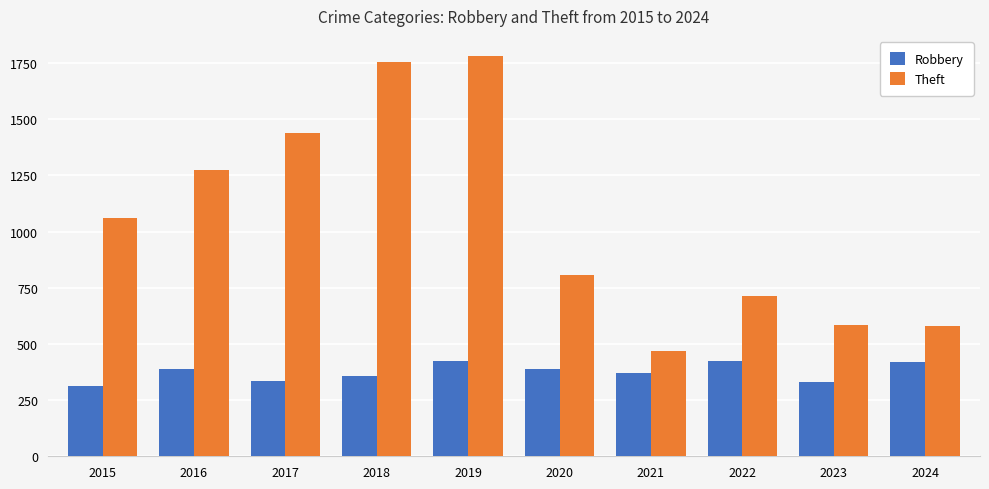

What is the difference between the Robbery values at 2020 and 2016?

2